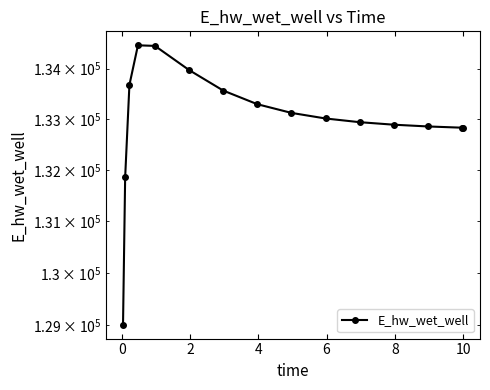

How many data points are above 133013?

8